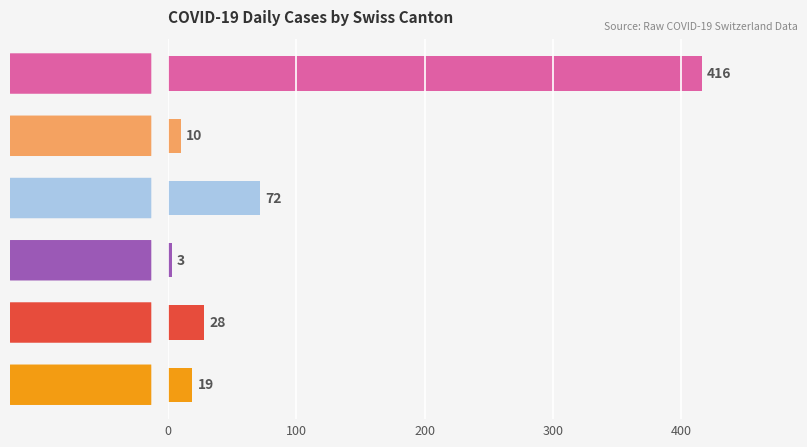

What is the smallest value displayed?

3